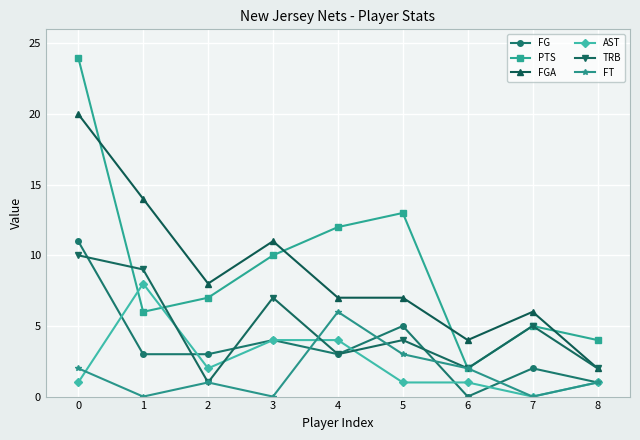

What is the difference between the maximum and minimum values in the FG series?

11